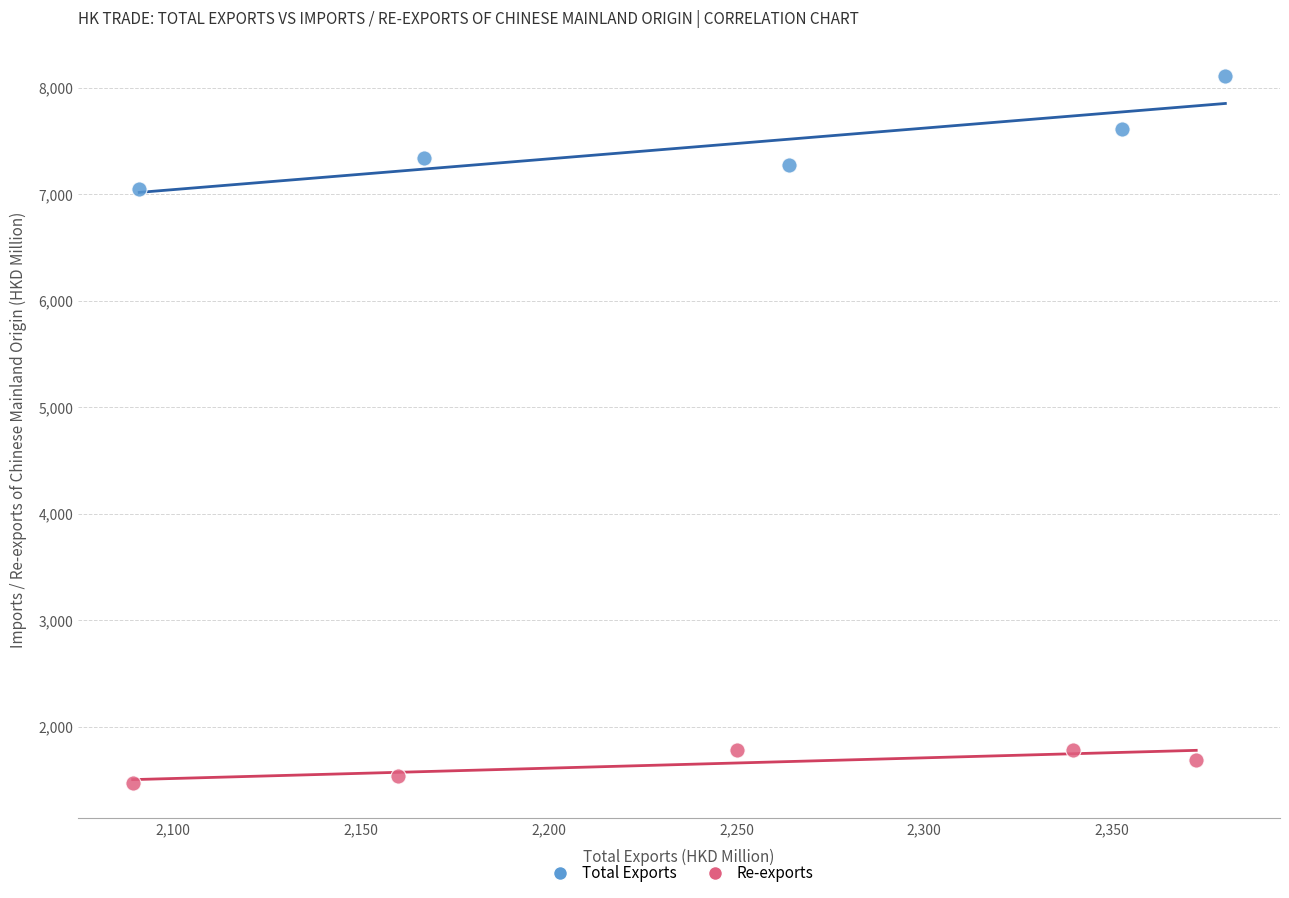

Which series contains the highest Y value?

Total Exports